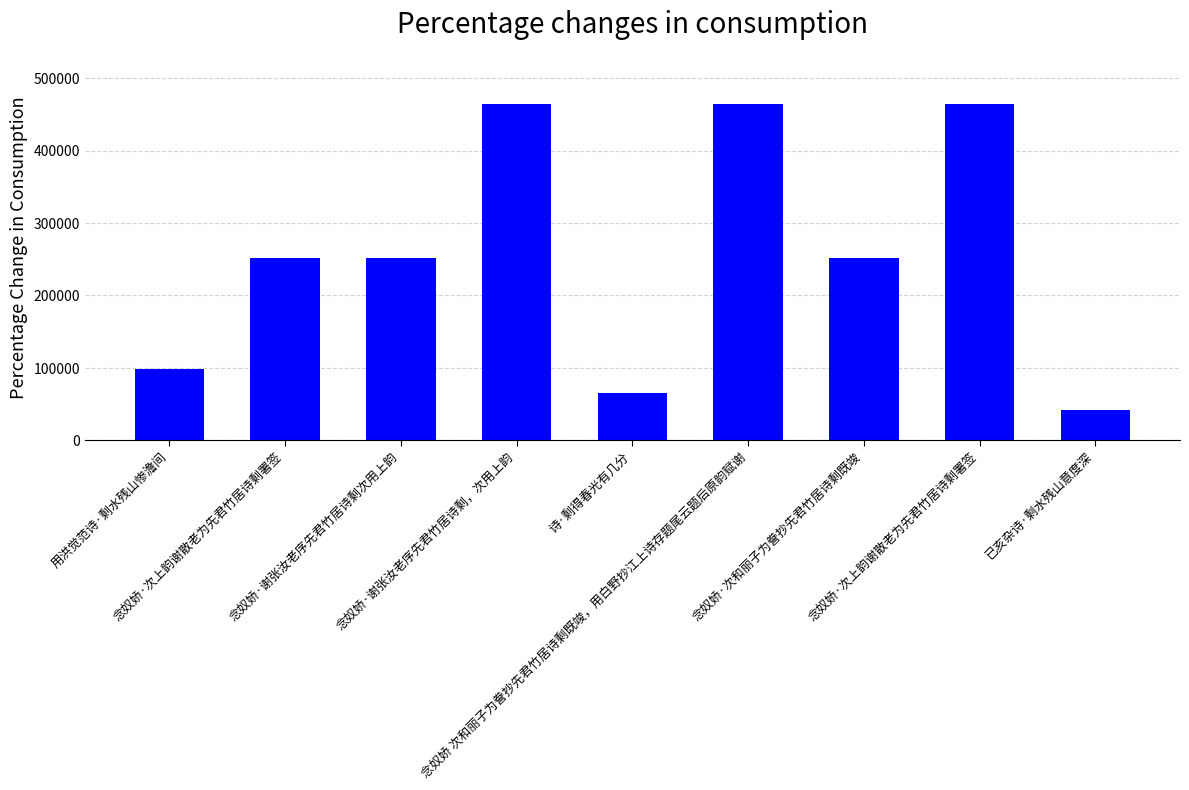

What is the approximate value at 念奴娇·谢张汝老序先君竹居诗剩，次用上韵, to the nearest 50?

464400